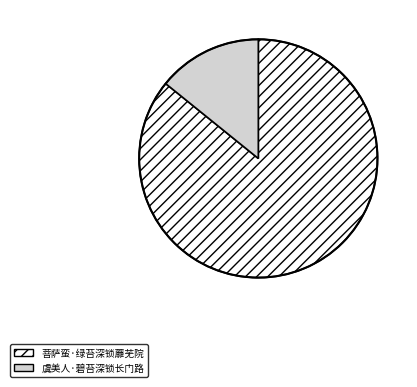

Which slice is the largest?

菩萨蛮·绿苔深锁蘼芜院